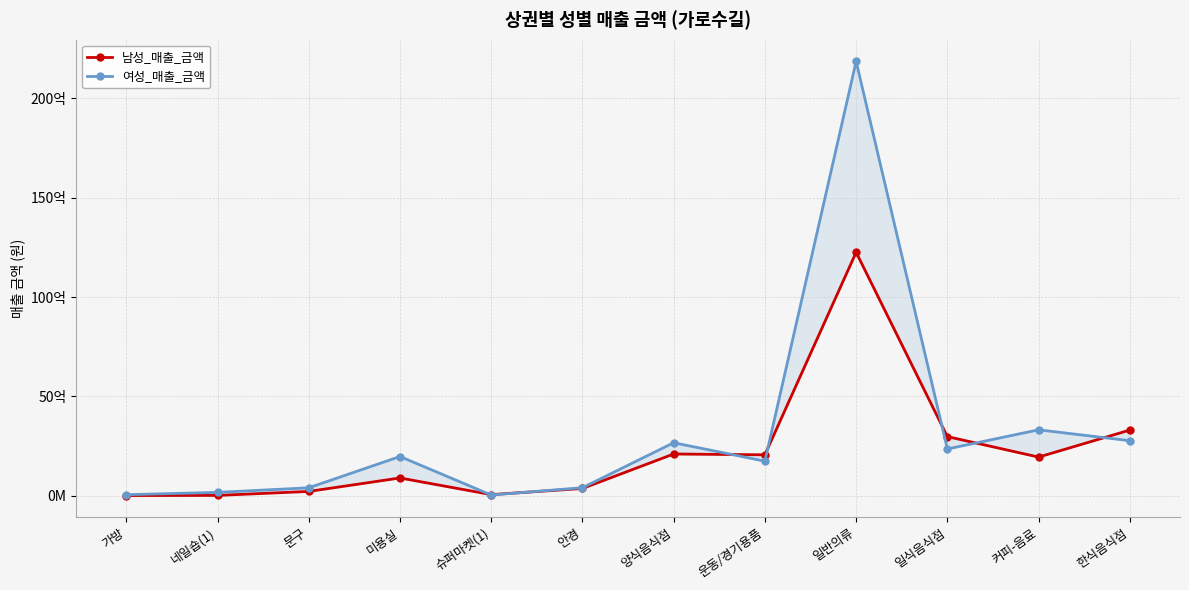

List the labels in order of 여성_매출_금액 value, smallest first.

슈퍼마켓(1), 가방, 네일숍(1), 문구, 안경, 운동/경기용품, 미용실, 일식음식점, 양식음식점, 한식음식점, 커피-음료, 일반의류